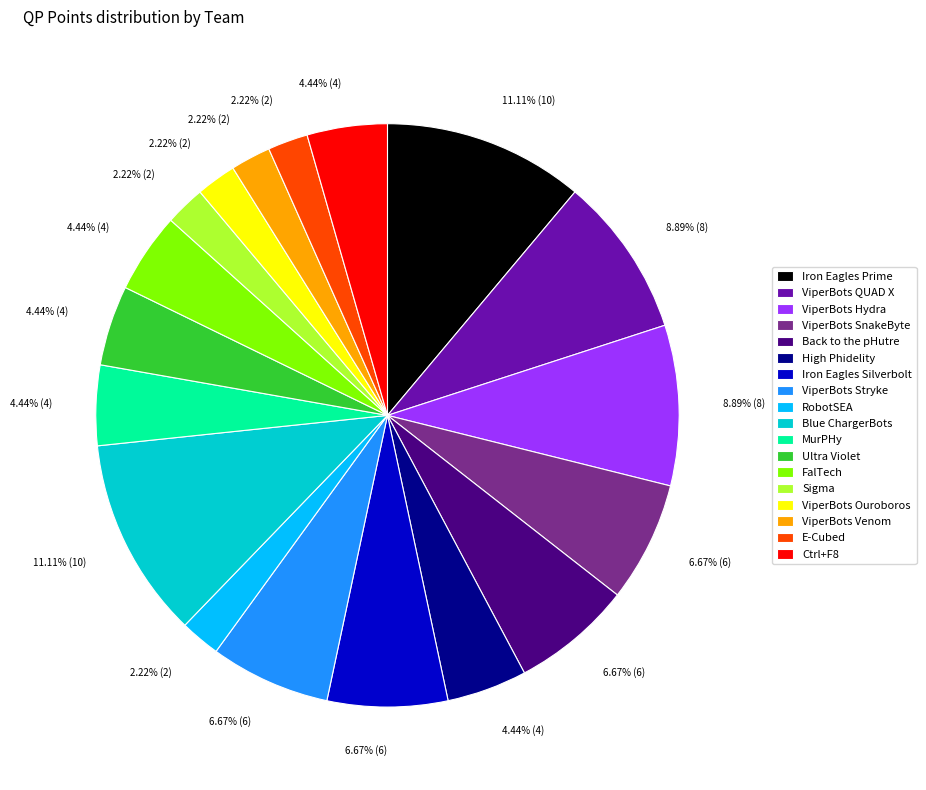

Between MurPHy and Iron Eagles Prime, which is larger?

Iron Eagles Prime